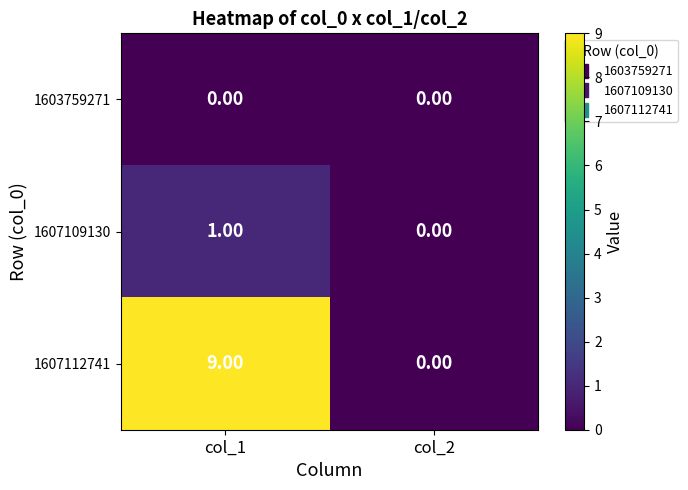

How many categories are shown in the chart?

2